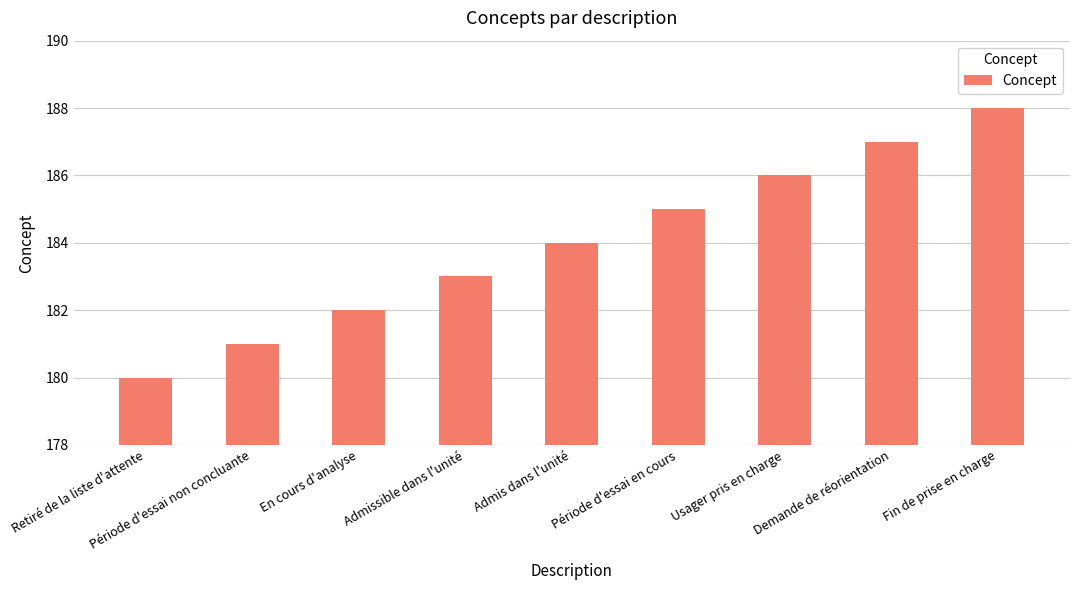

Is it true that the value at Admissible dans l'unité is 183?

True